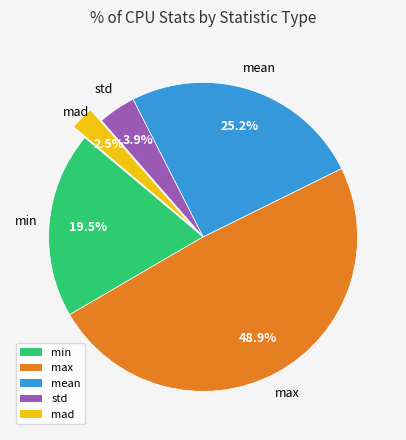

To the nearest percent, what is the difference between the largest and smallest slice percentages?

46%